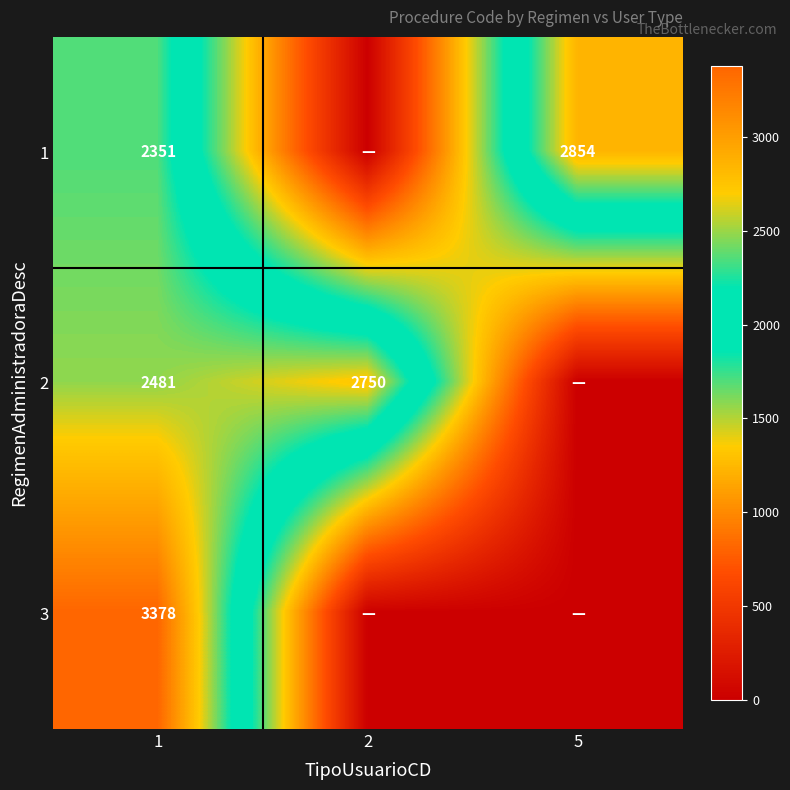

Is it true that 2 equals 2481 at 1?

True